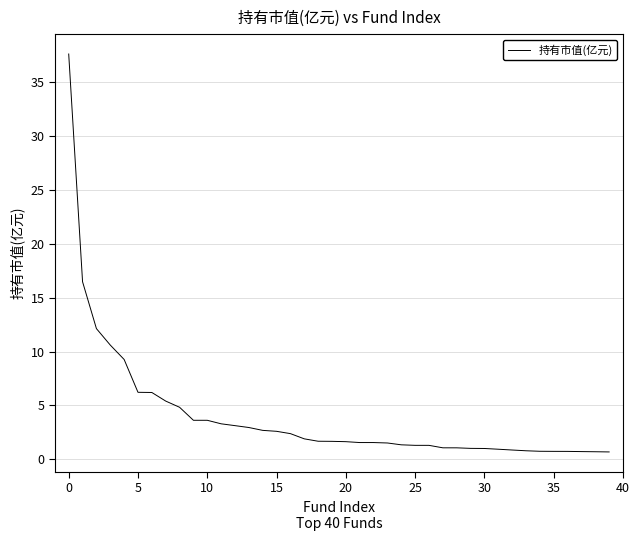

What is the greatest value displayed?

37.6